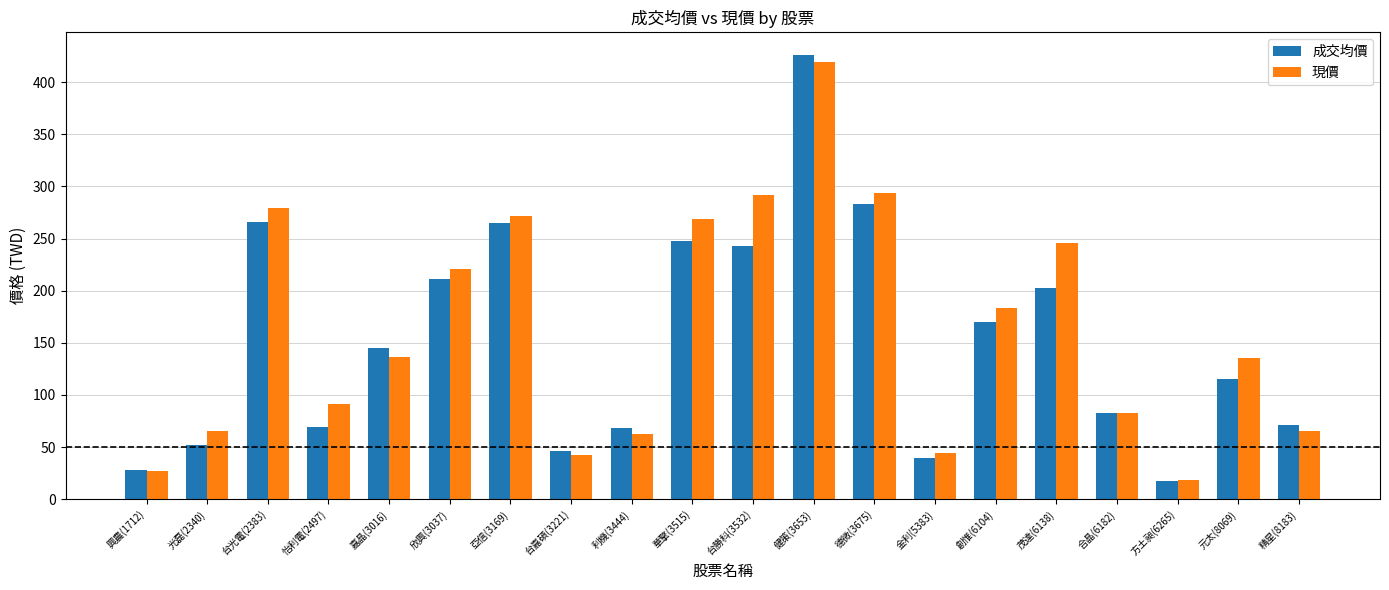

What is the highest value of the 成交均價 series?

426.4